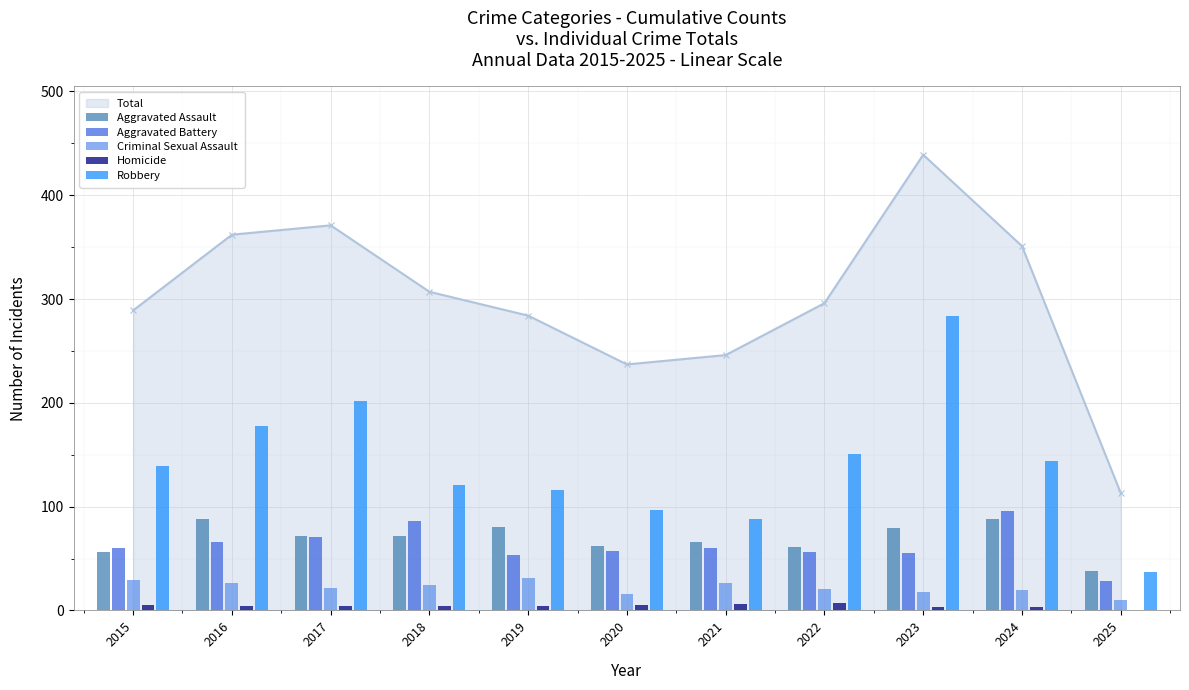

Reading left to right, list all the values displayed in this chart.

Aggravated Assault: 2015=56	2016=88	2017=72	2018=72	2019=80	2020=62	2021=66	2022=61	2023=79	2024=88	2025=38
Aggravated Battery: 2015=60	2016=66	2017=71	2018=86	2019=53	2020=57	2021=60	2022=56	2023=55	2024=96	2025=28
Criminal Sexual Assault: 2015=29	2016=26	2017=22	2018=24	2019=31	2020=16	2021=26	2022=21	2023=18	2024=20	2025=10
Homicide: 2015=5	2016=4	2017=4	2018=4	2019=4	2020=5	2021=6	2022=7	2023=3	2024=3	2025=0
Robbery: 2015=139	2016=178	2017=202	2018=121	2019=116	2020=97	2021=88	2022=151	2023=284	2024=144	2025=37